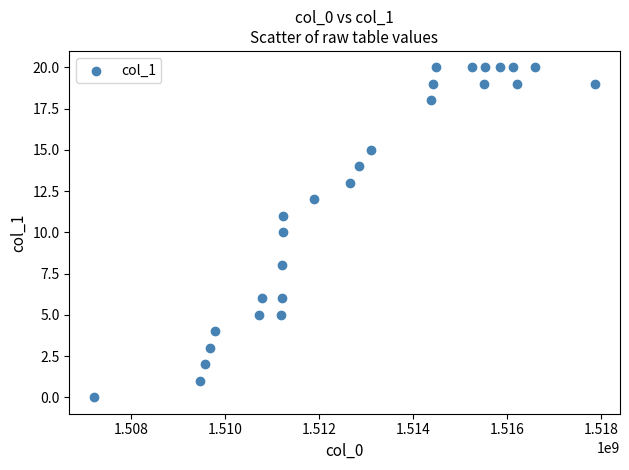

What is the range of Y values (max minus min)?

20